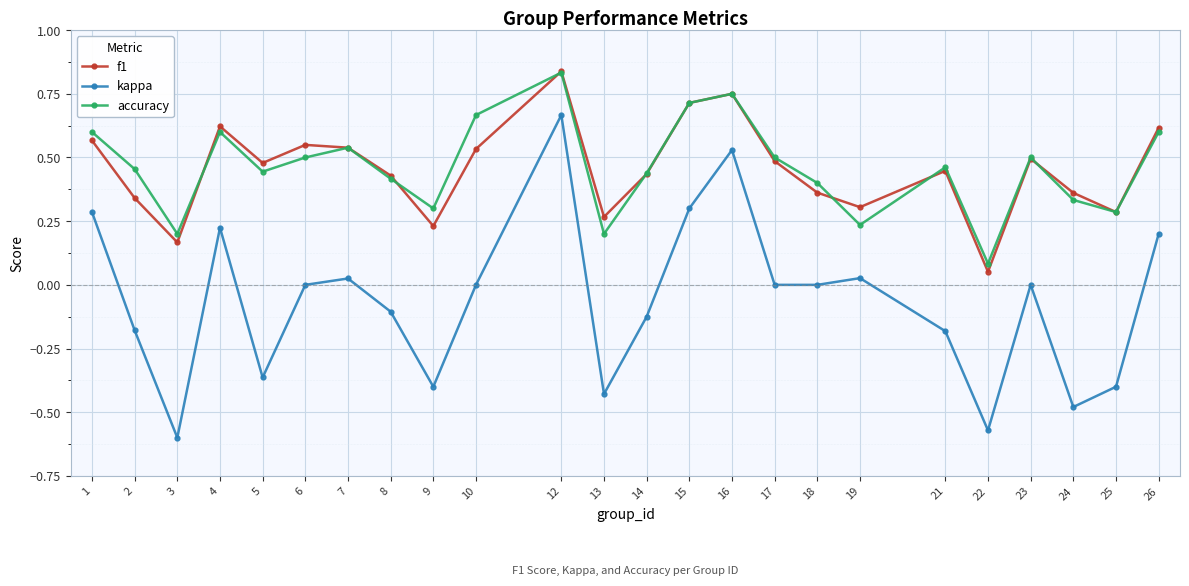

True or false: accuracy and kappa intersect in this chart.

False